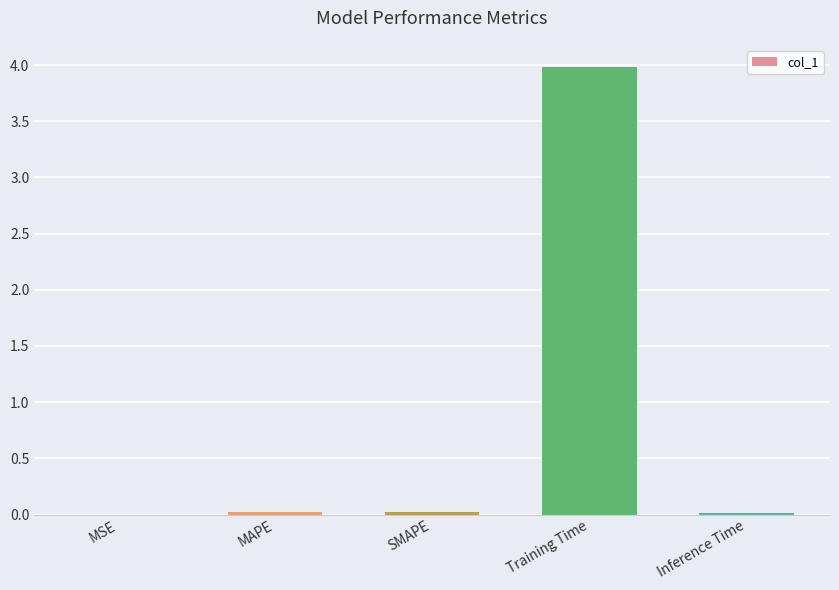

Between Training Time and Inference Time, which is larger?

Training Time